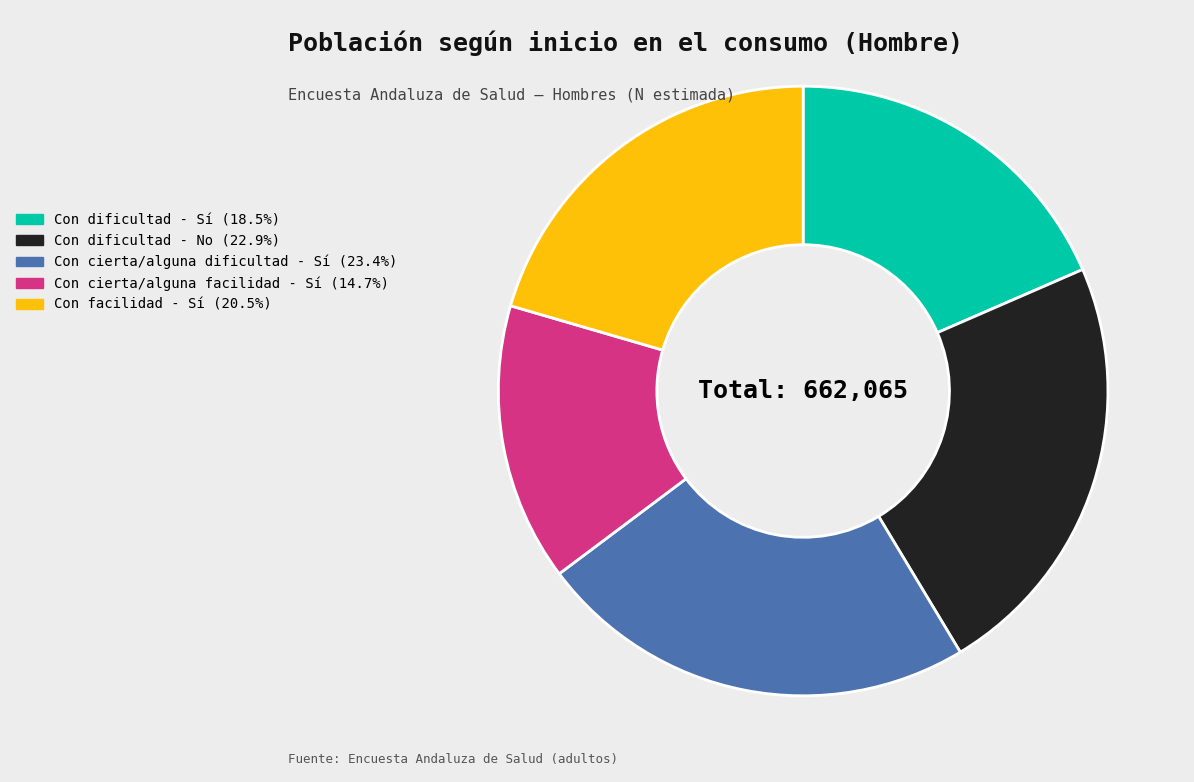

Is the sum of Con facilidad - Sí and Con dificultad - No greater than half?

No